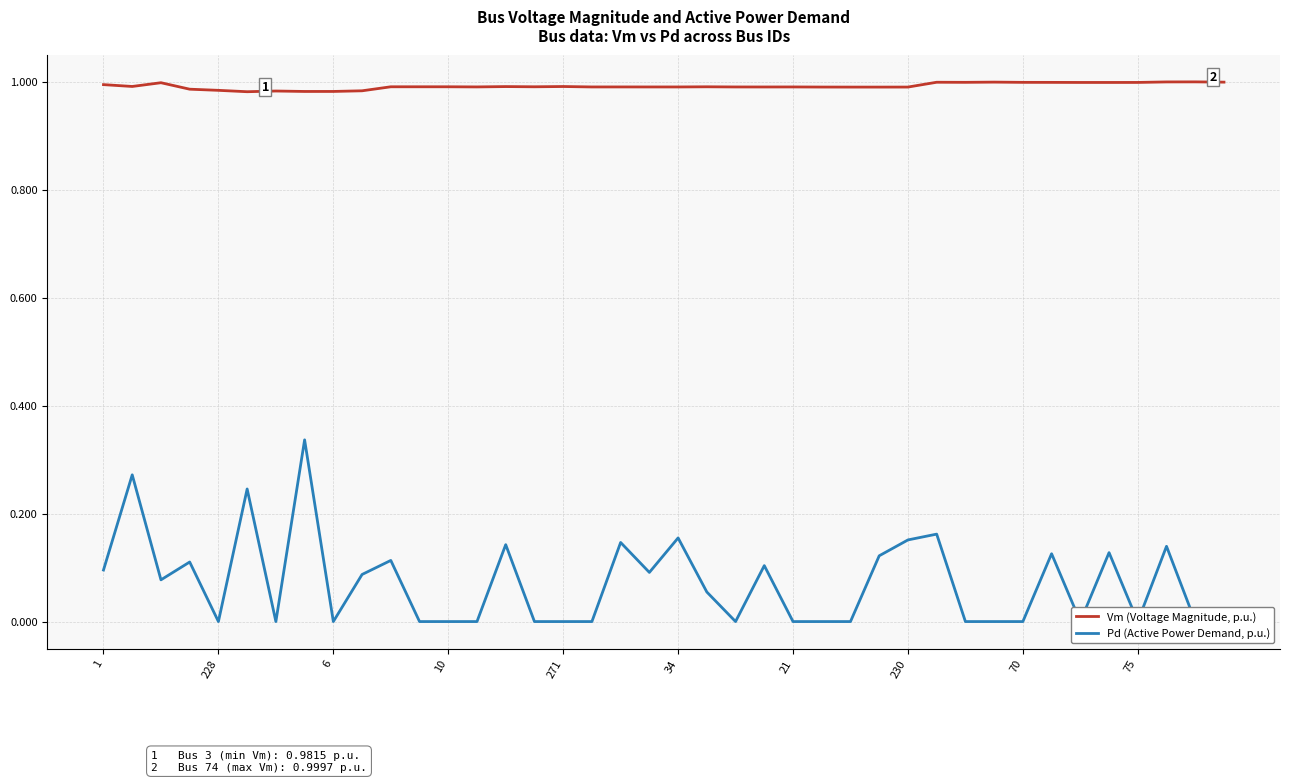

Which series has the largest total across all categories?

Vm (Voltage Magnitude, p.u.)